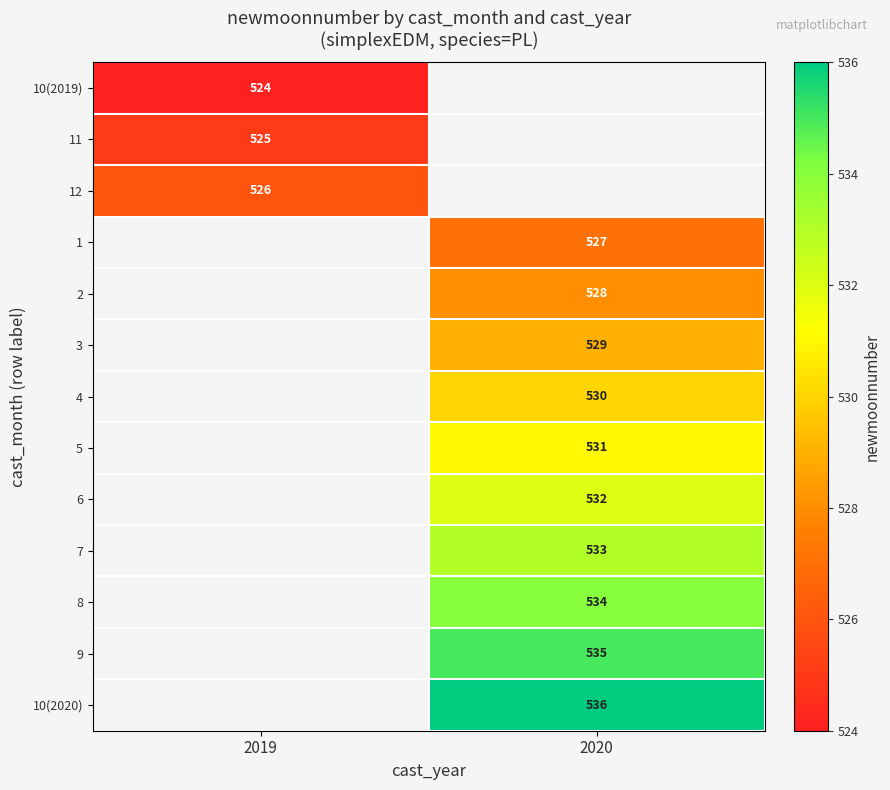

Is the value of 11 at 2019 greater than the value of 8 at 2020?

No